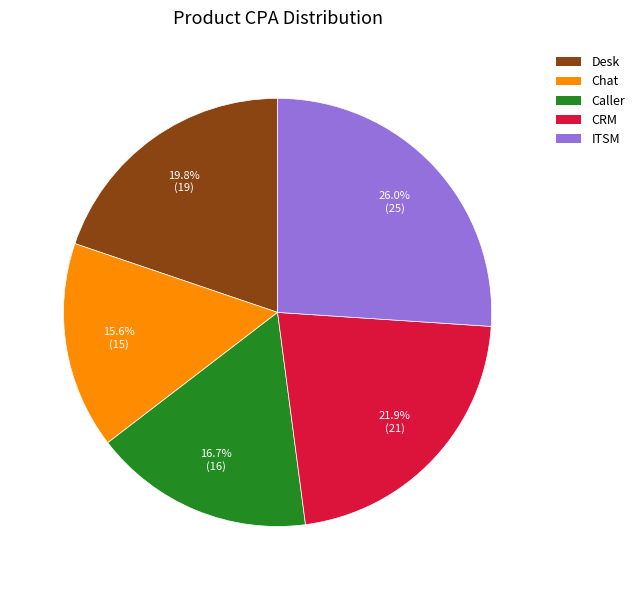

To the nearest percent, what percentage of the pie is ITSM?

26%